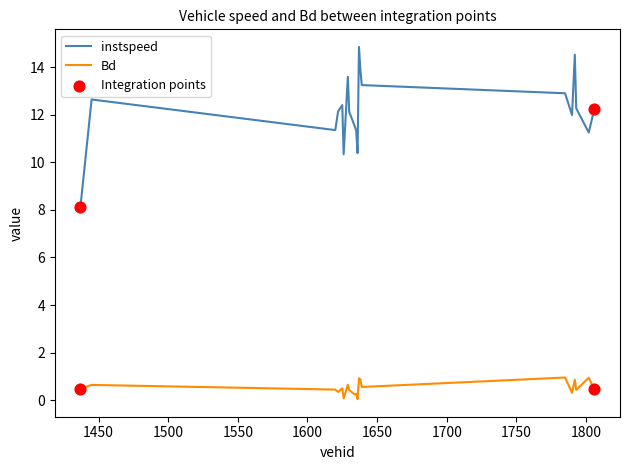

True or false: instspeed and Bd cross at least once.

False